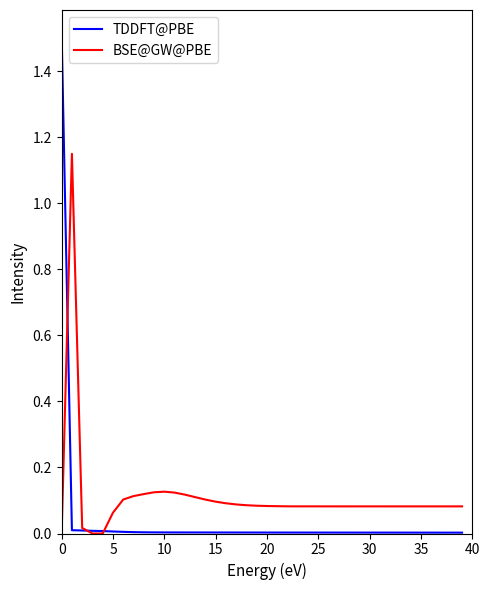

Rank the series by their average value, from lowest to highest.

TDDFT@PBE, BSE@GW@PBE